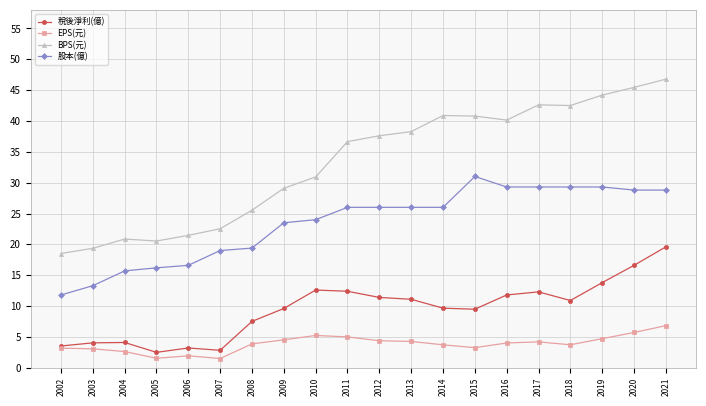

What is the approximate value of EPS(元) at 2021?

6.8